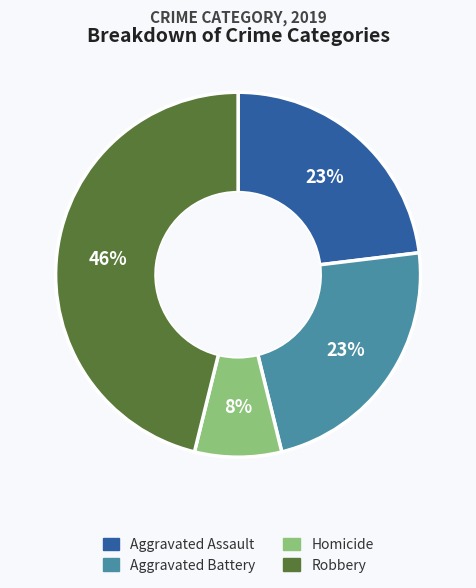

To the nearest percent, what is the difference between the largest and smallest slice percentages?

38%